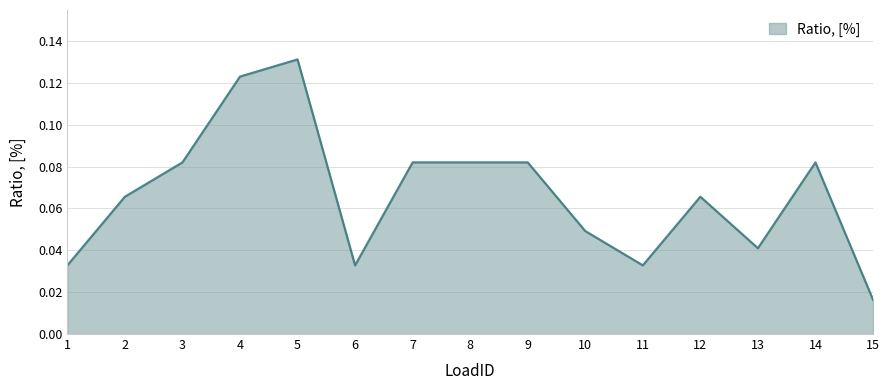

Where is the first local maximum?

5